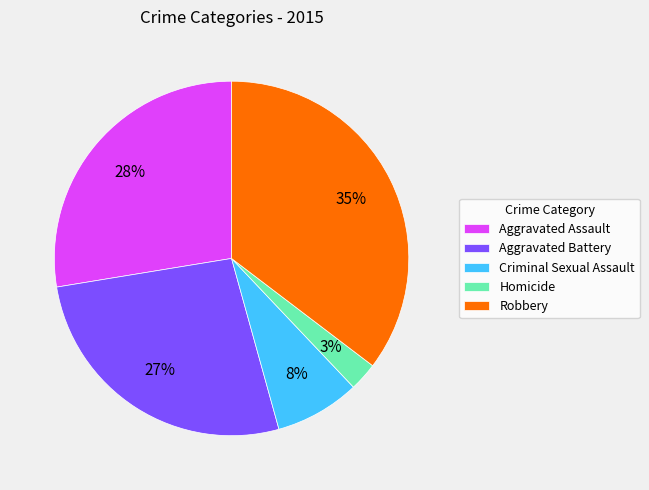

Do Robbery and Homicide together represent more than half of the pie?

No